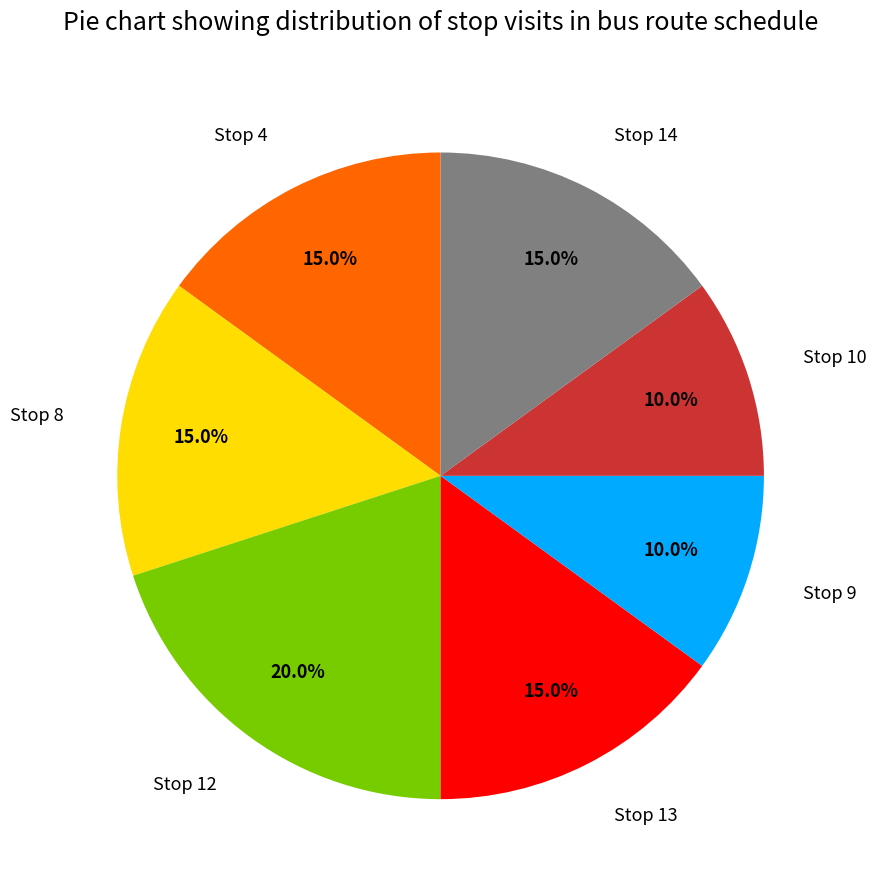

What percentage is the Stop 4 slice, to the nearest percent?

15%